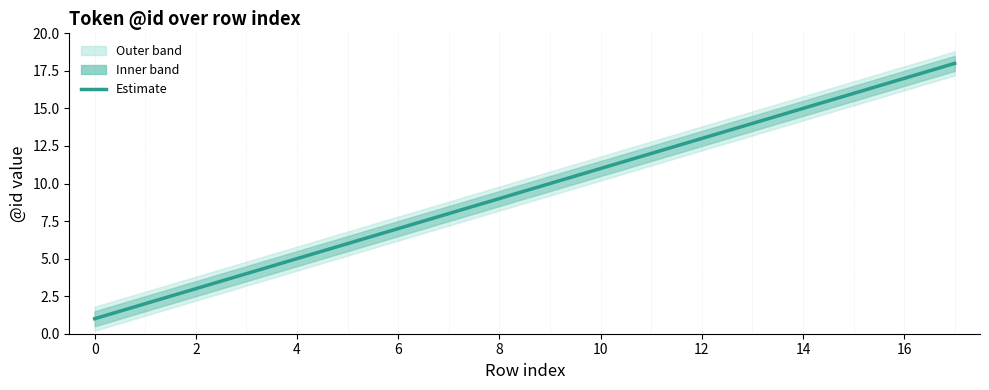

Does the chart display data point markers on the line(s)?

No